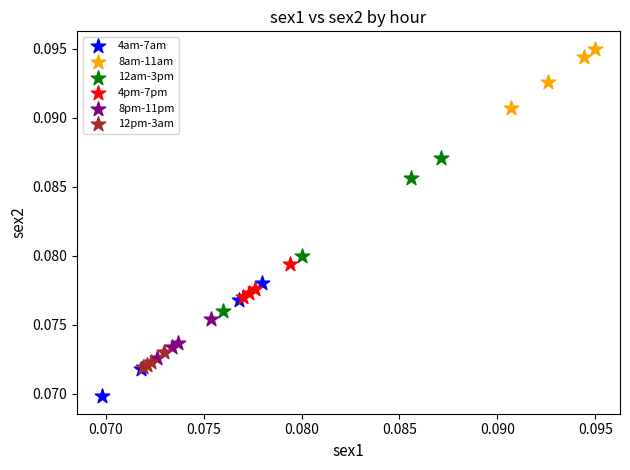

Which series contains the highest Y value?

8am-11am